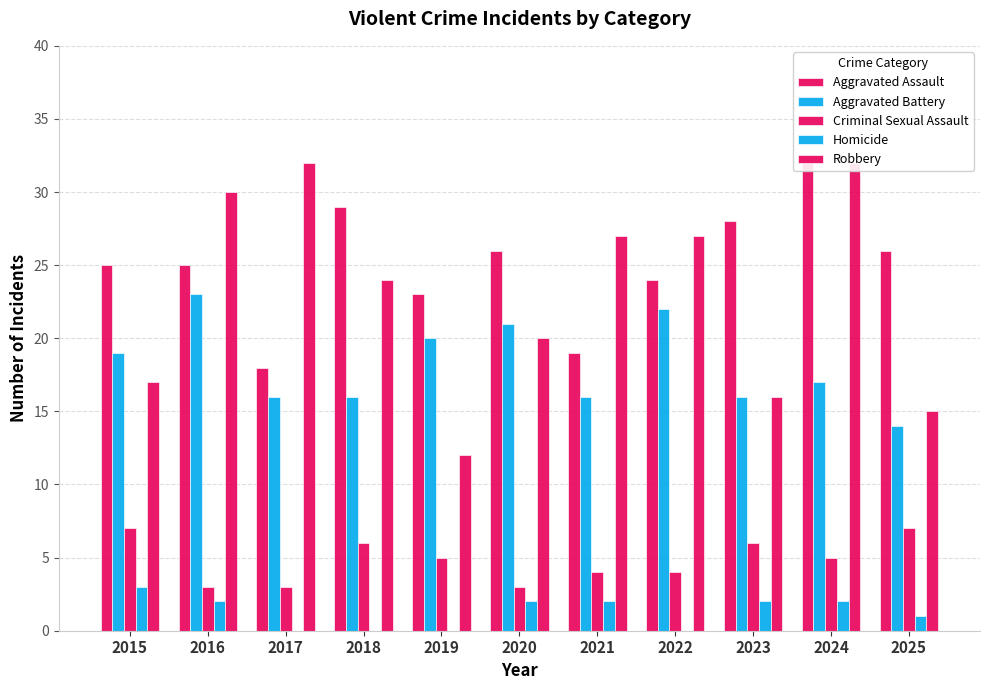

What is the difference between the maximum and minimum values in the Aggravated Assault series?

14